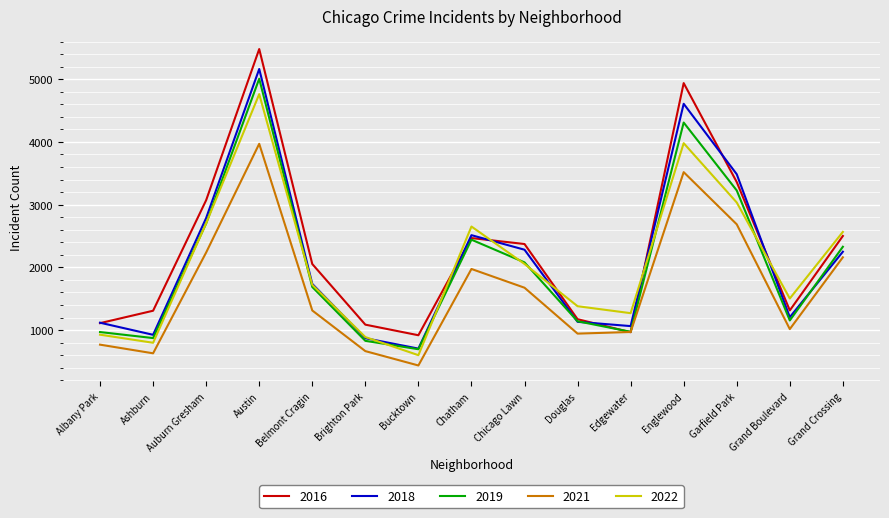

List the series in order of their peak value, highest first.

2016, 2018, 2019, 2022, 2021